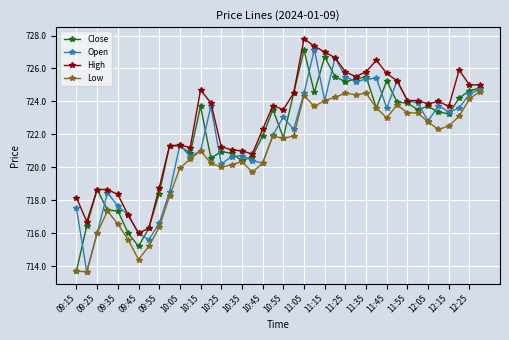

Which series has the largest total across all categories?

High